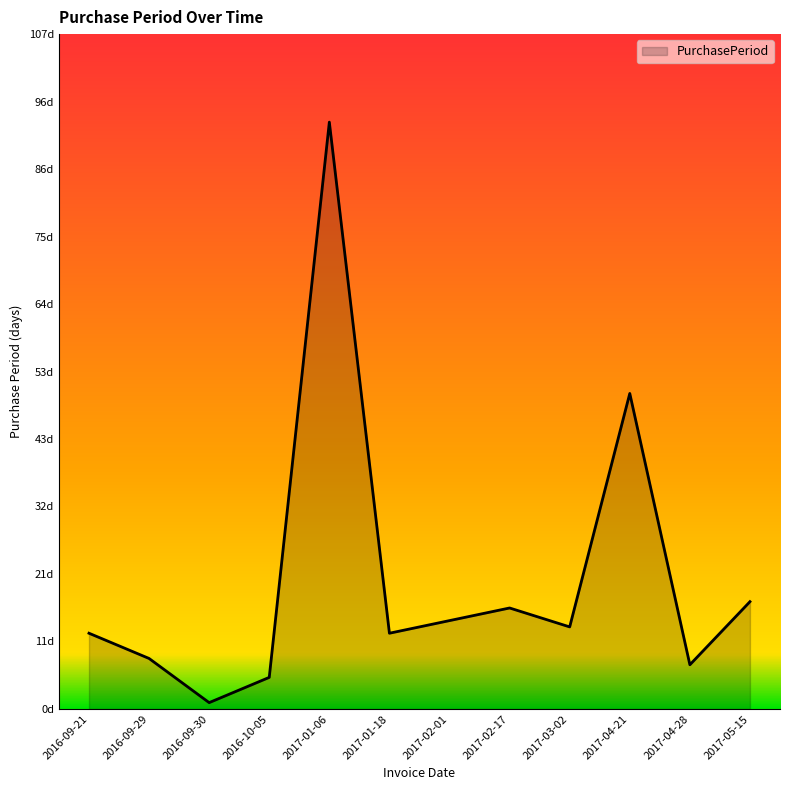

At which category does the data reach its first local valley?

2016-09-30